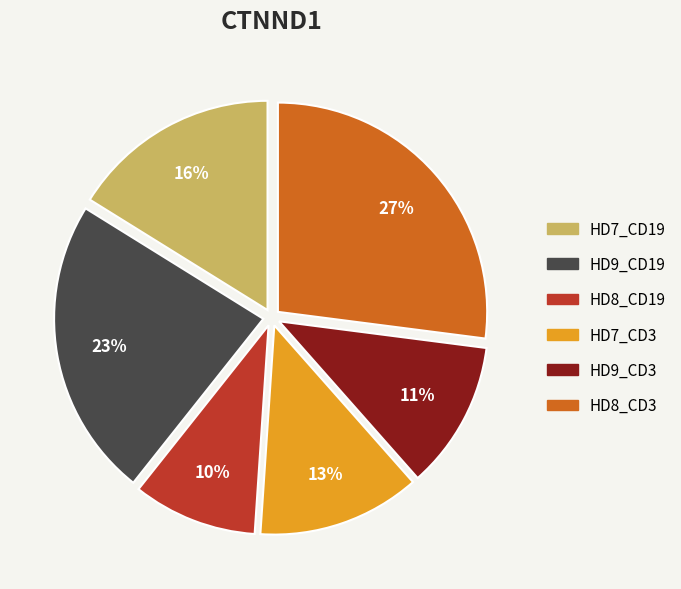

The HD9_CD19 slice represents 31% of the pie. True or false?

False